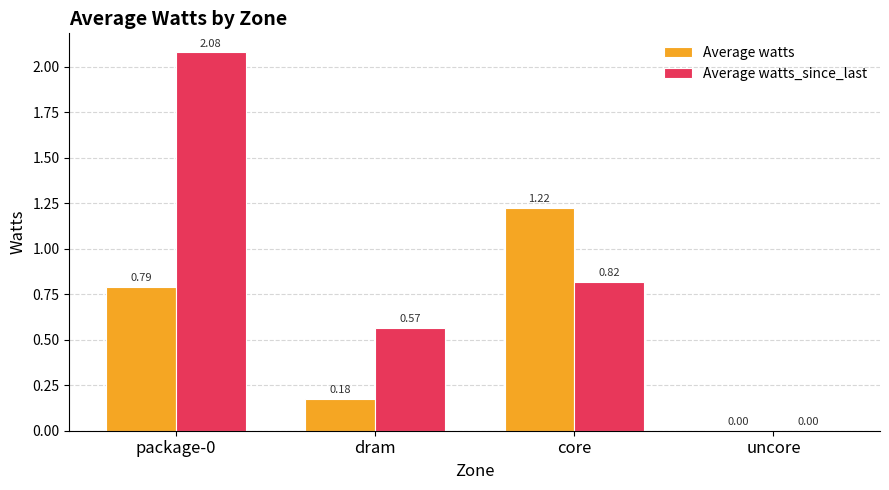

Between package-0 and dram, which series saw the biggest shift?

Average watts_since_last